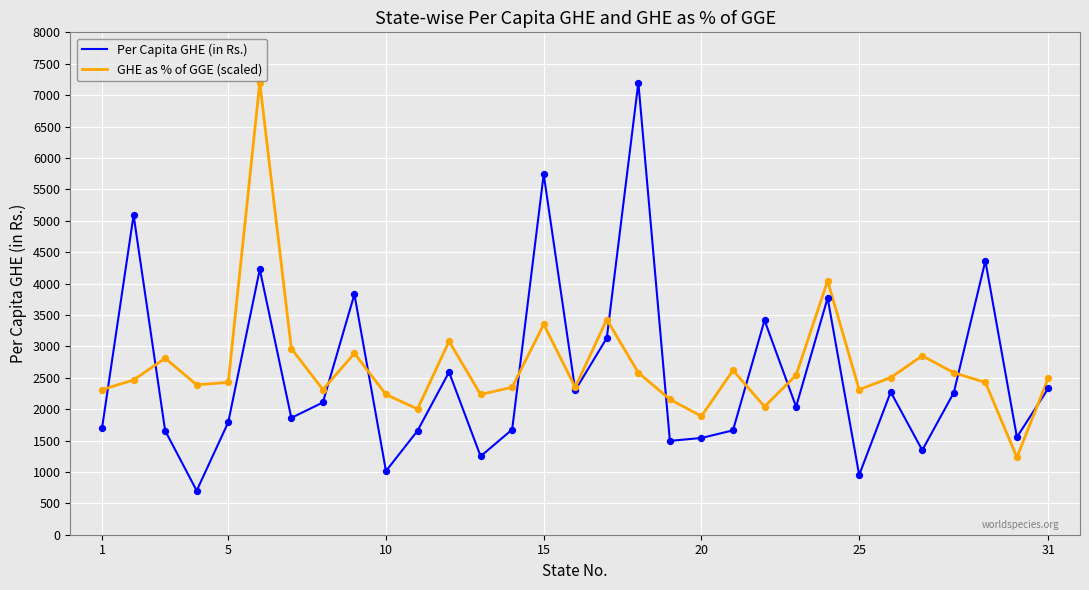

What is the smallest value displayed?

701.0